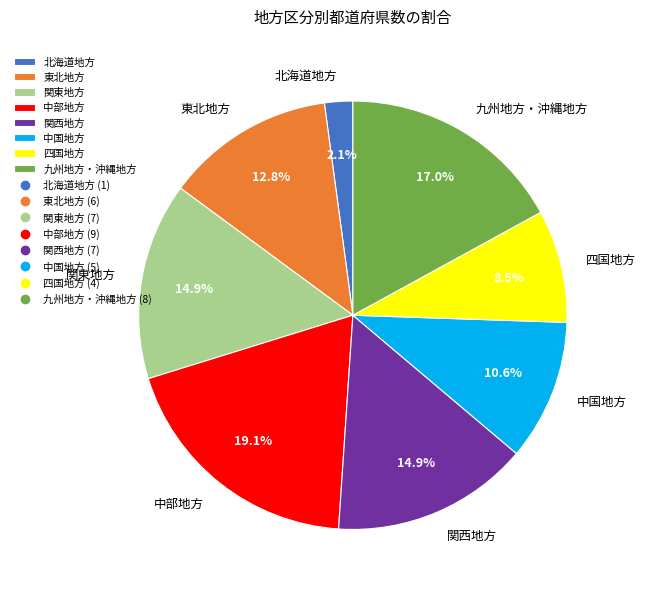

What is the ratio of the value at 九州地方・沖縄地方 to the value at 四国地方?

2.0